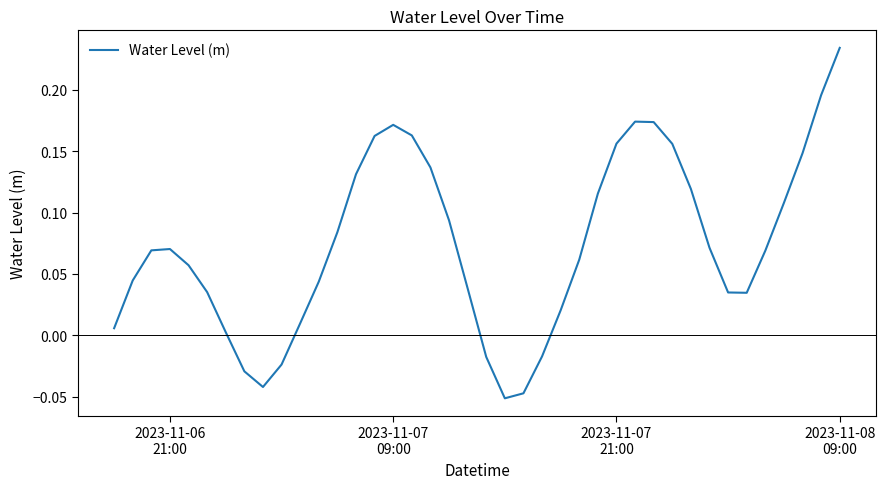

What is the difference between the maximum and minimum values?

0.3